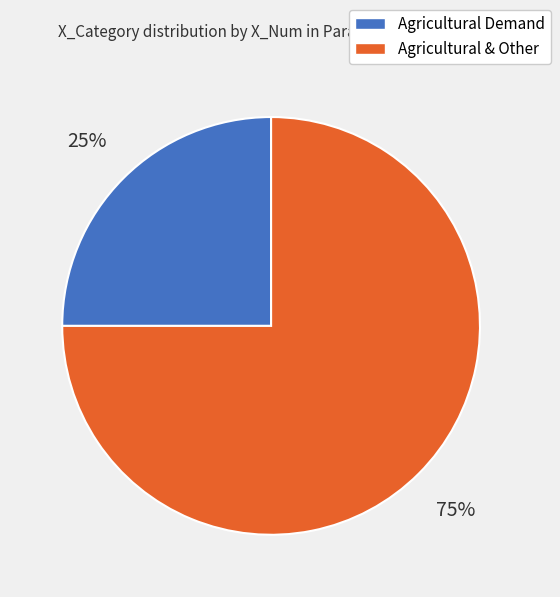

Is there any slice that represents more than half of the pie?

Yes